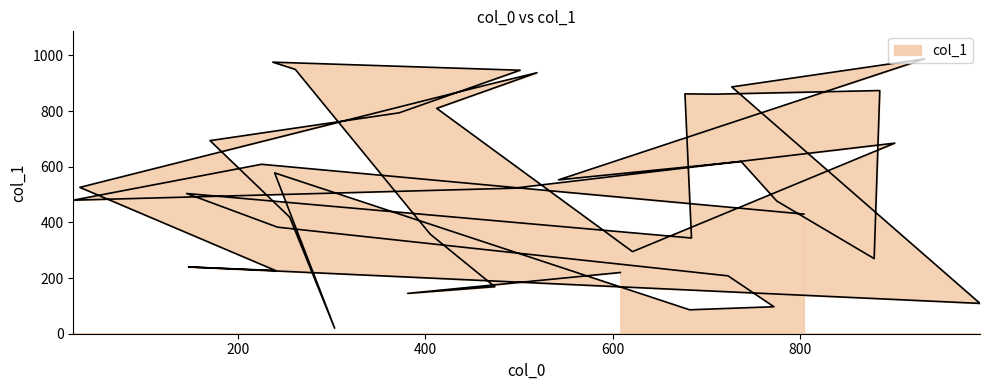

At which label does the data first exceed 523?

261